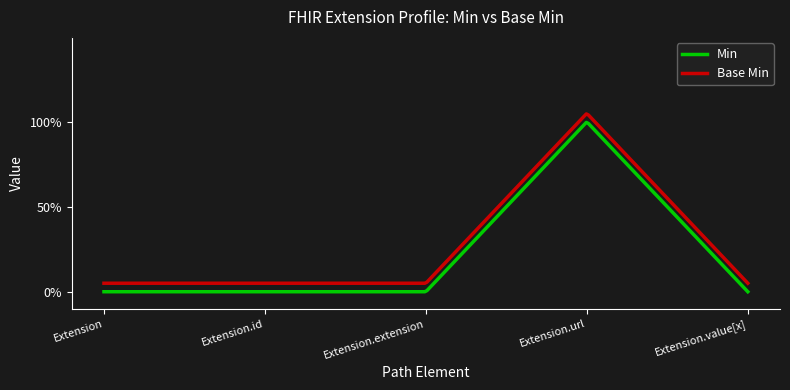

Does the chart display data point markers on the line(s)?

No